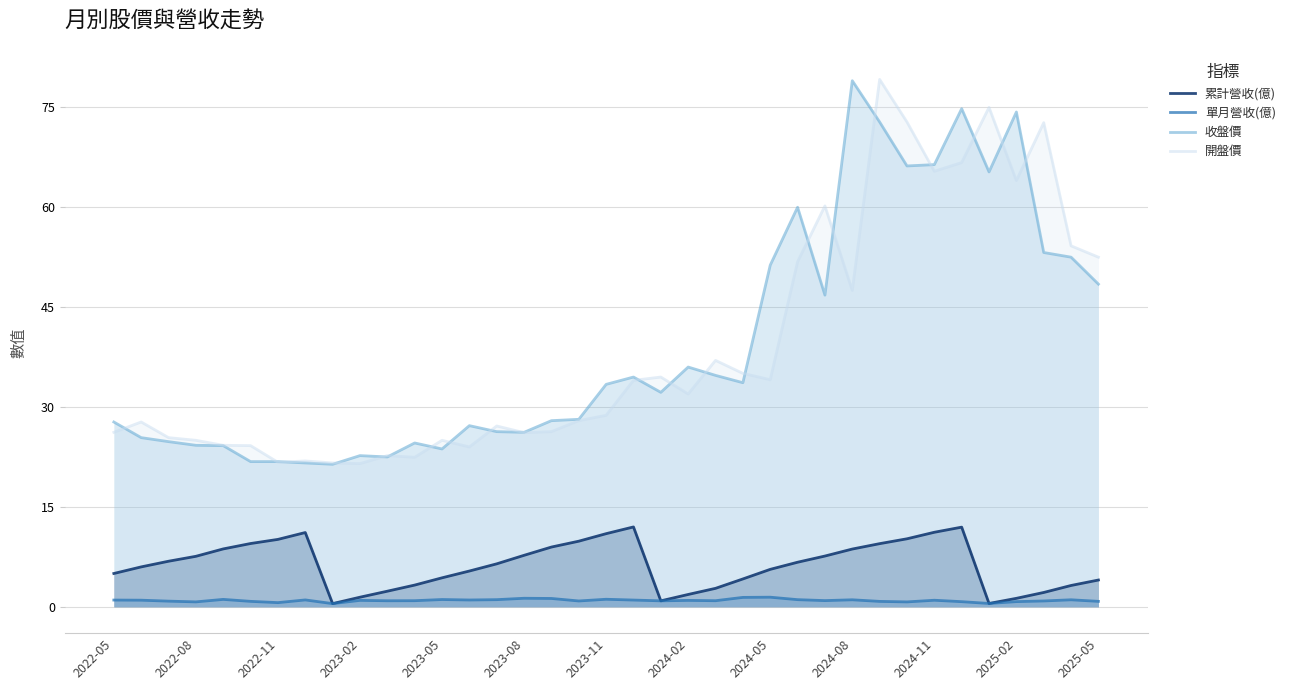

Is the value of 累計營收(億) at 2023-02 greater than the value of 開盤價 at 2025-02?

No